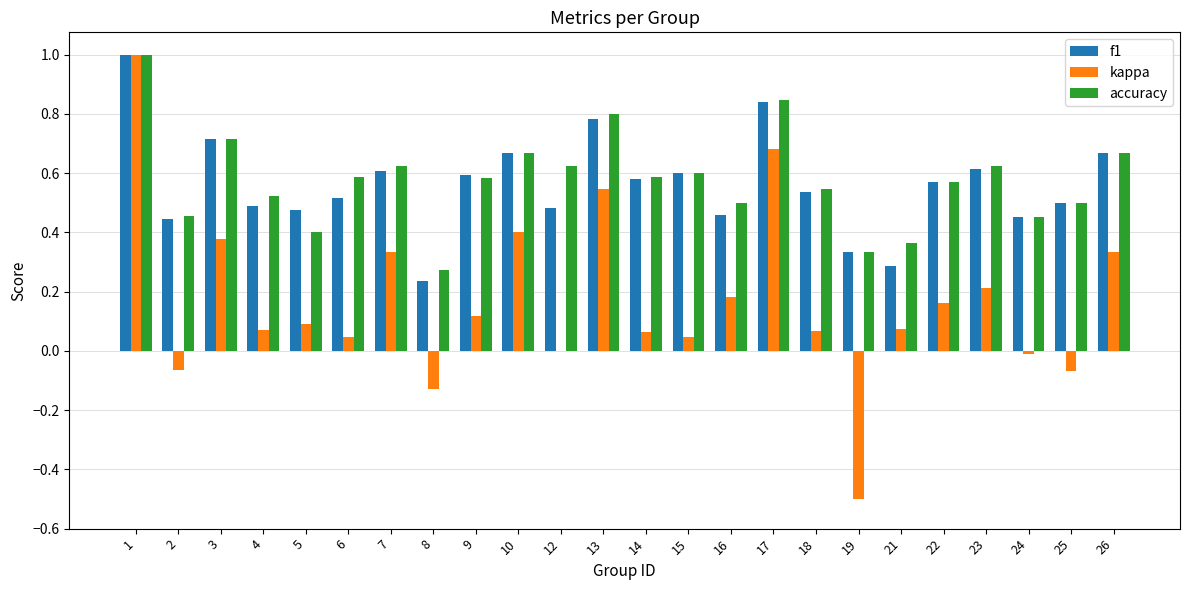

What is the total value across all series at 5?

1.0